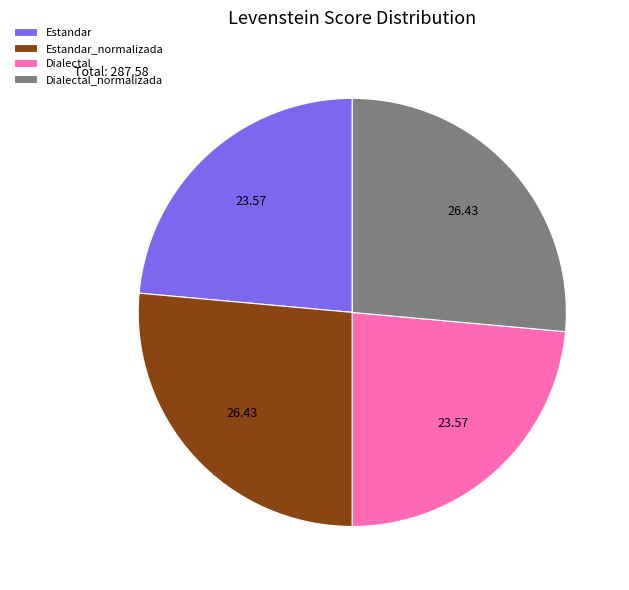

Does Estandar_normalizada account for over 50% of the chart?

No